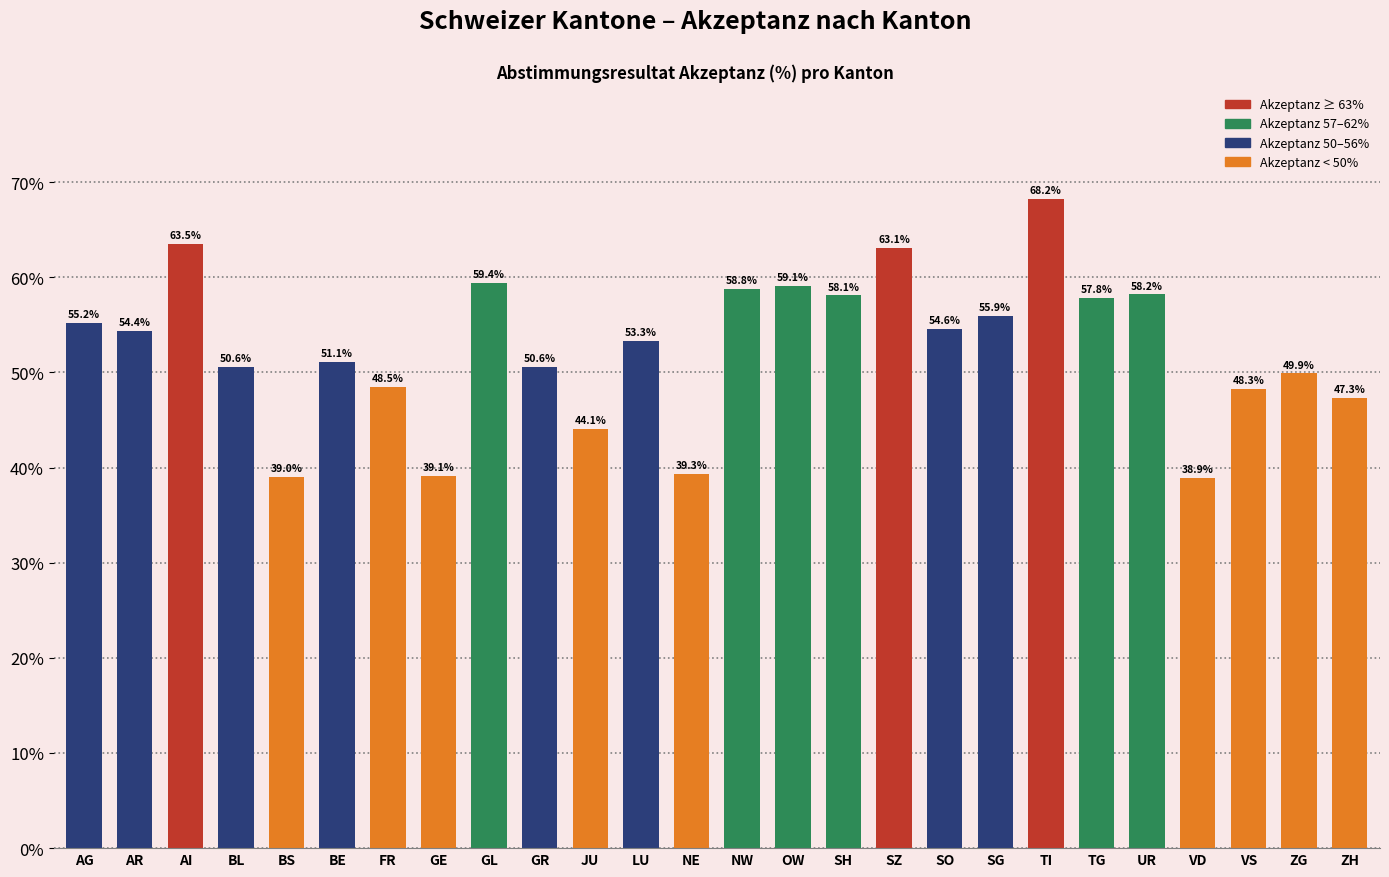

What is the greatest value displayed?

68.2